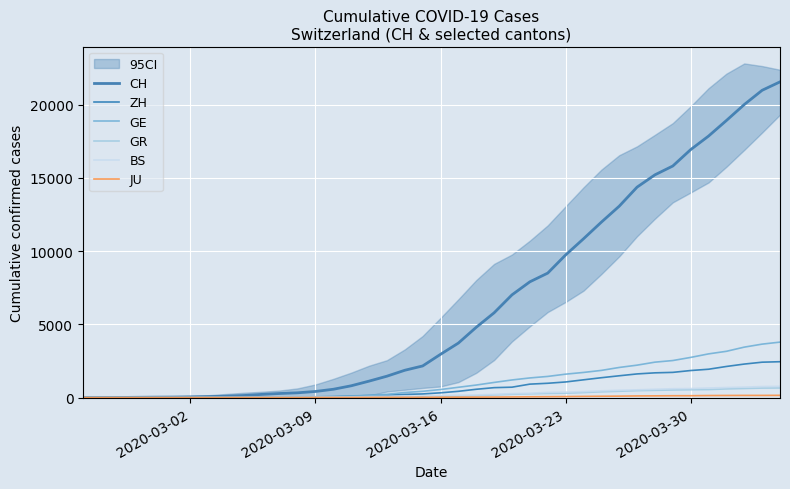

What is the highest value of the ZH series?

2450